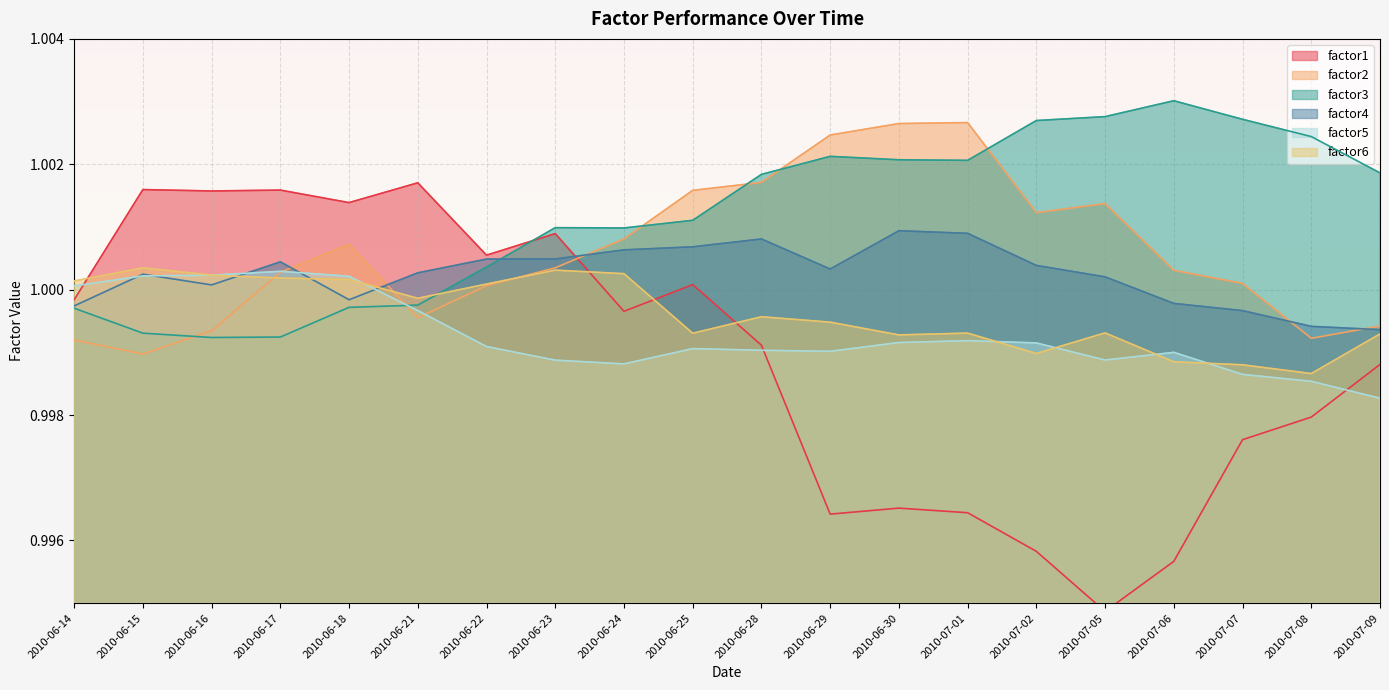

Is the value of factor5 at 2010-07-05 greater than the value of factor4 at 2010-06-14?

No